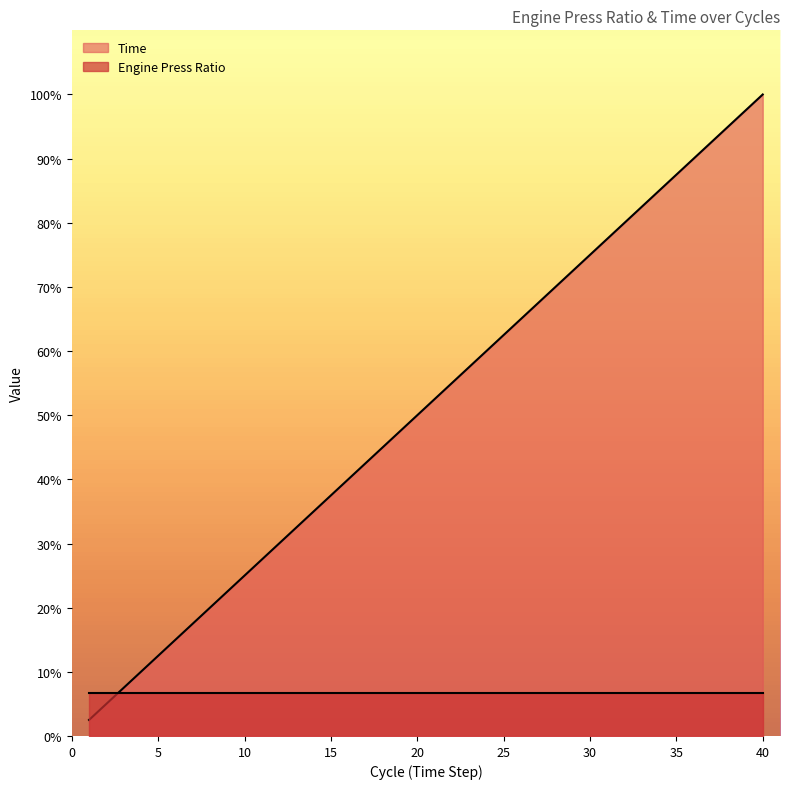

Does the chart display data point markers on the line(s)?

No